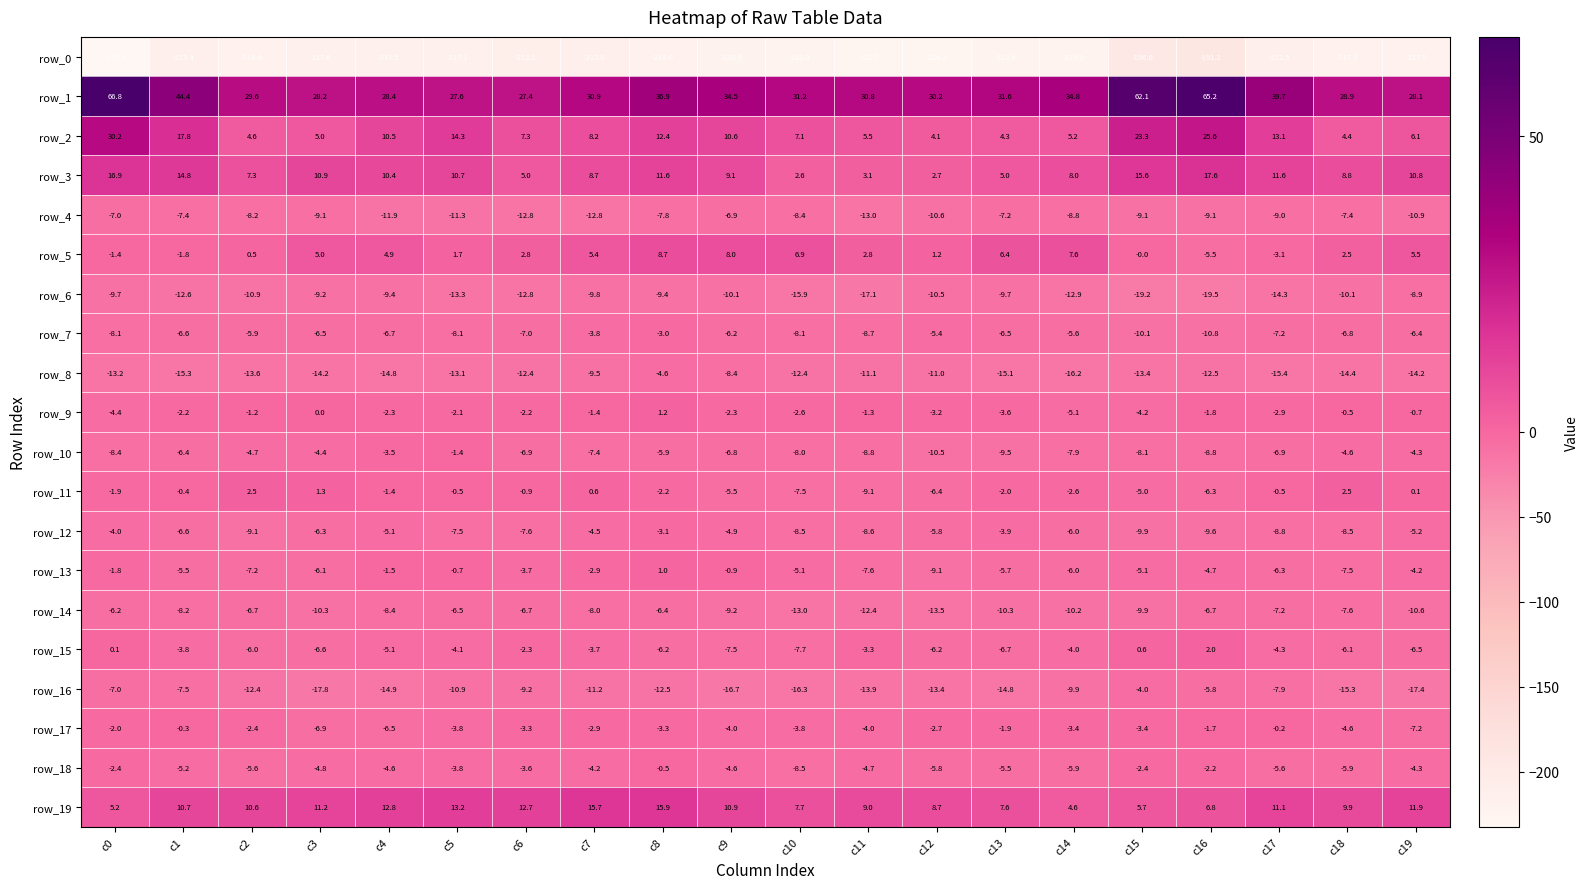

At which label is row_2 closest to 17?

c1